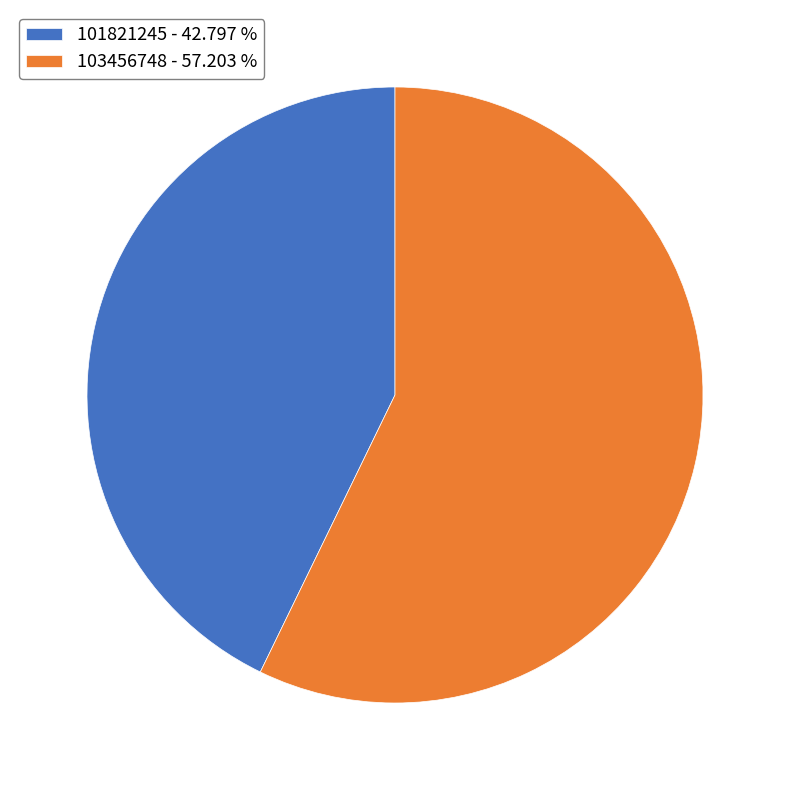

Which category accounts for the majority?

103456748